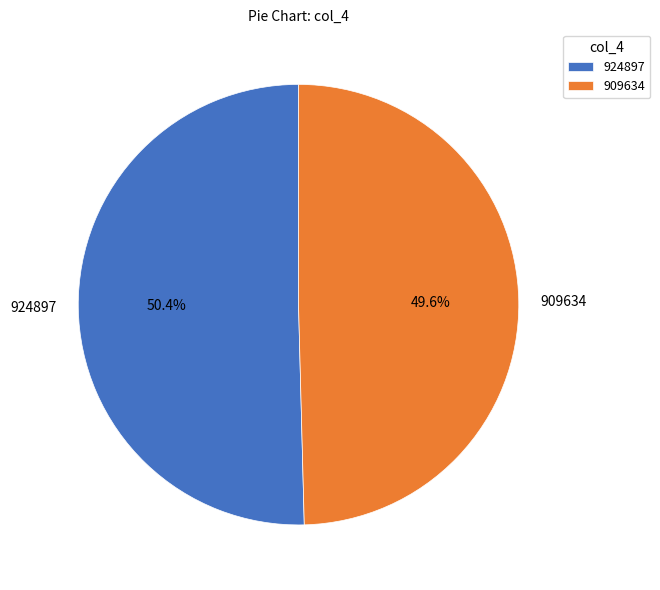

Combined, what portion of the pie is 909634 and 924897?

100.0%